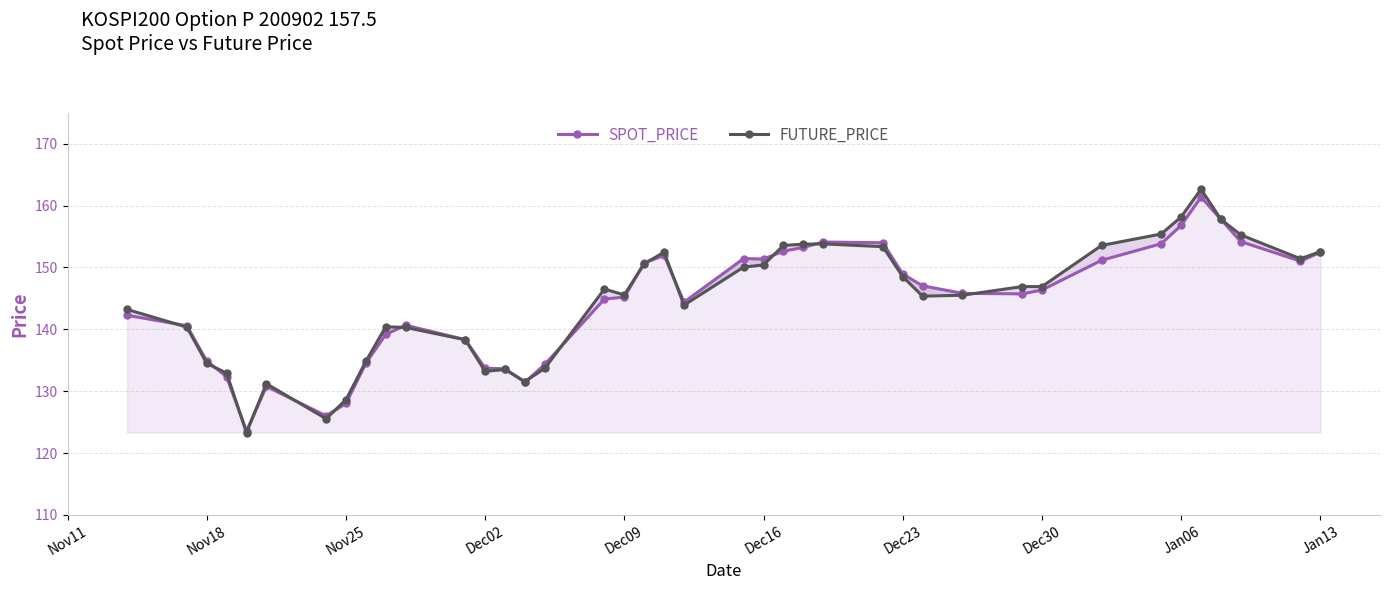

Between which two adjacent categories do FUTURE_PRICE and SPOT_PRICE first intersect?

Nov11 and Nov18